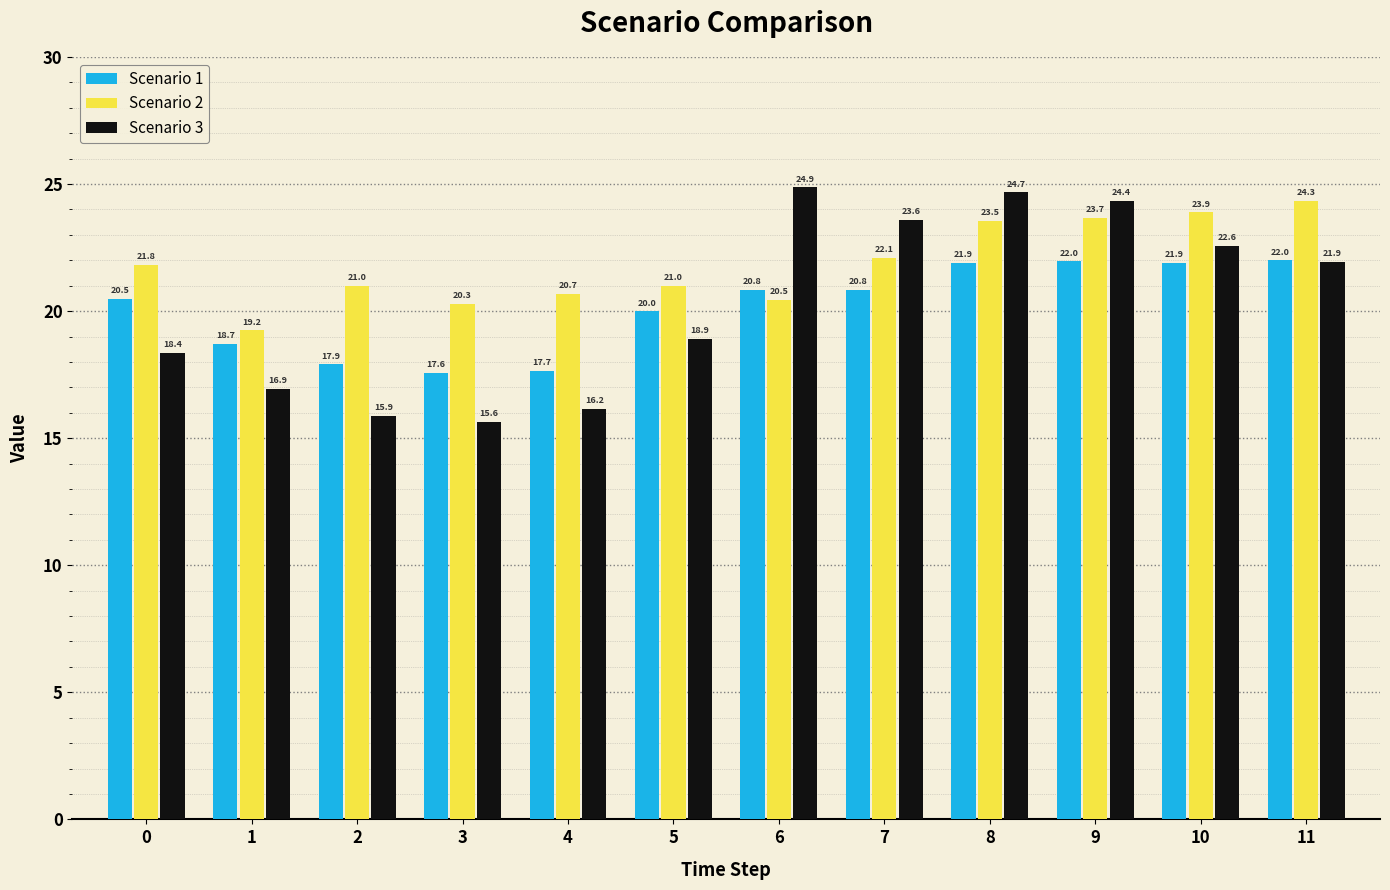

What is the value of the Scenario 3 bar at the 6th from the left?

18.9